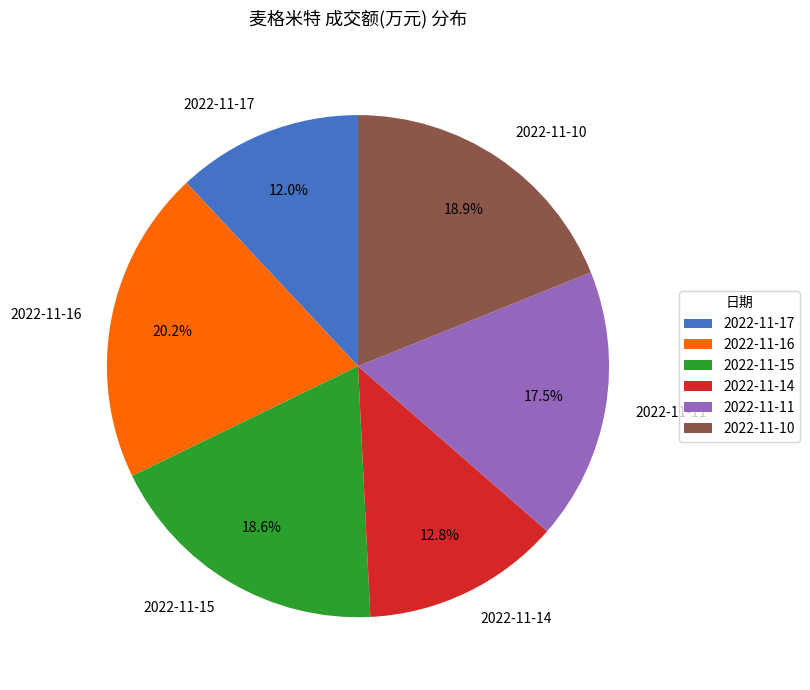

Is it true that 2022-11-14 is 13% of the pie?

True